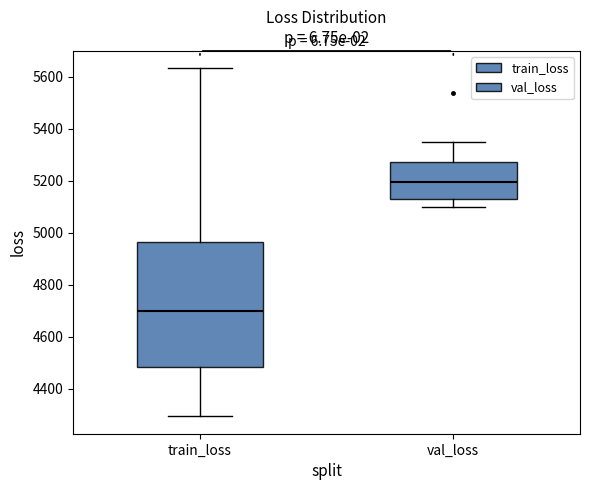

Which box has the lowest median line?

train_loss